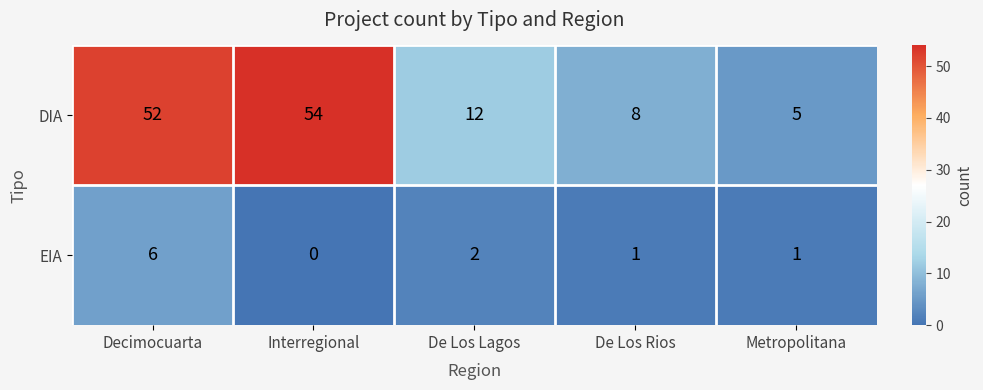

Which series has the largest total across all categories?

DIA